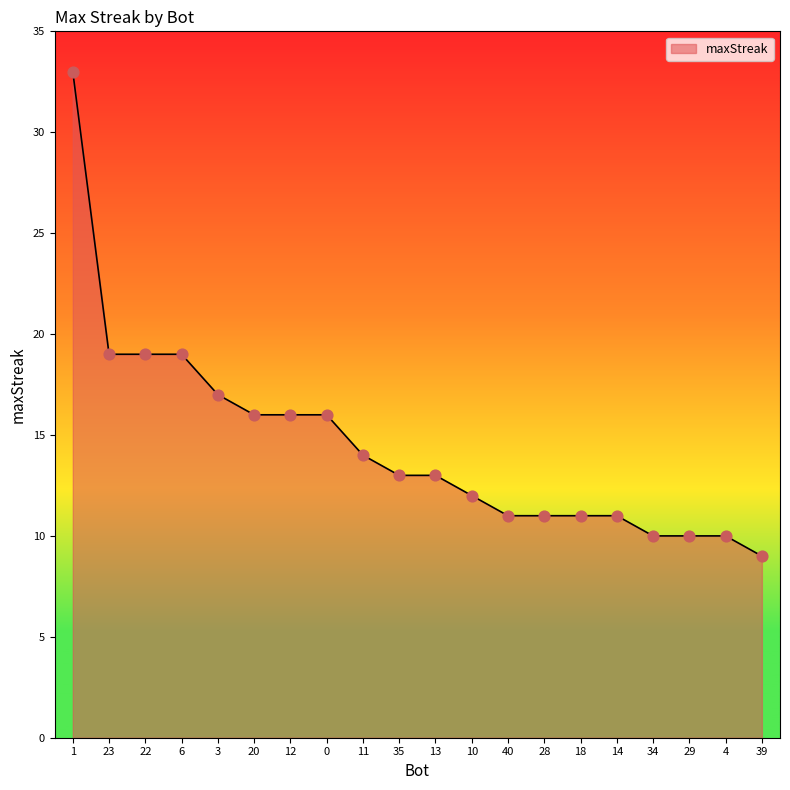

What is the change in value from 10 to 34?

-2